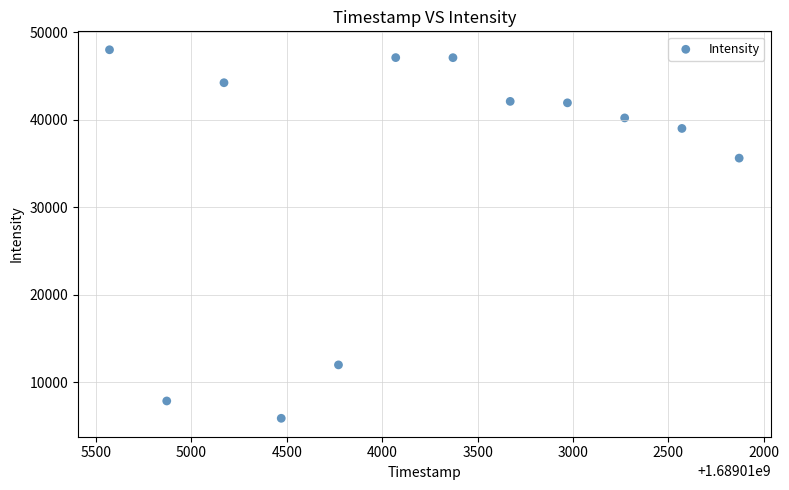

What Y value in the scatter plot is closest to 26952?

35631.2